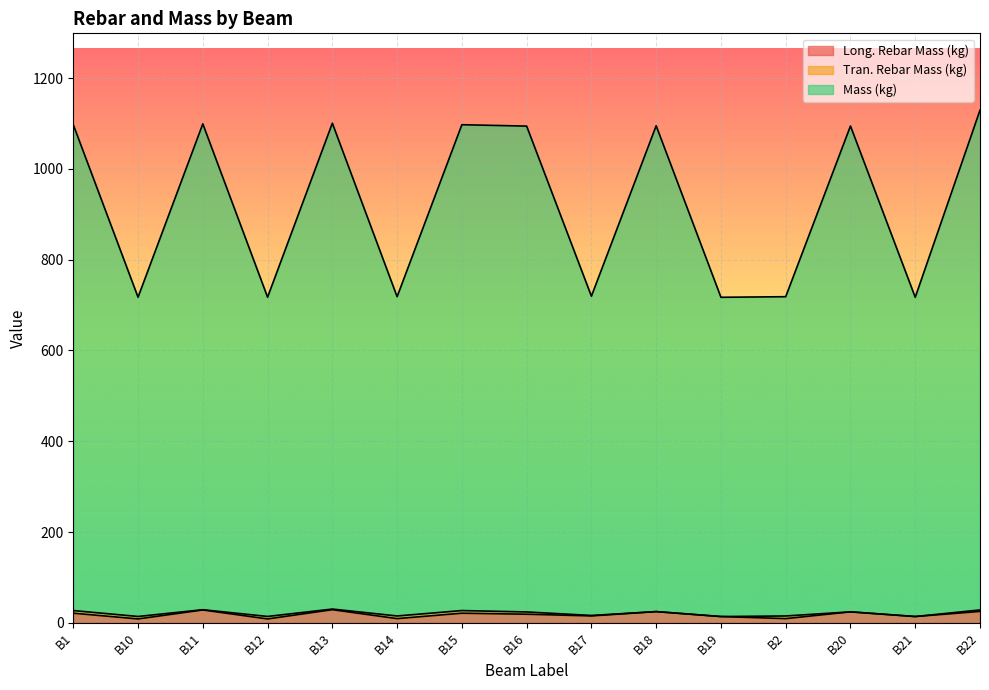

At which label does Long. Rebar Mass (kg) reach its peak?

B13